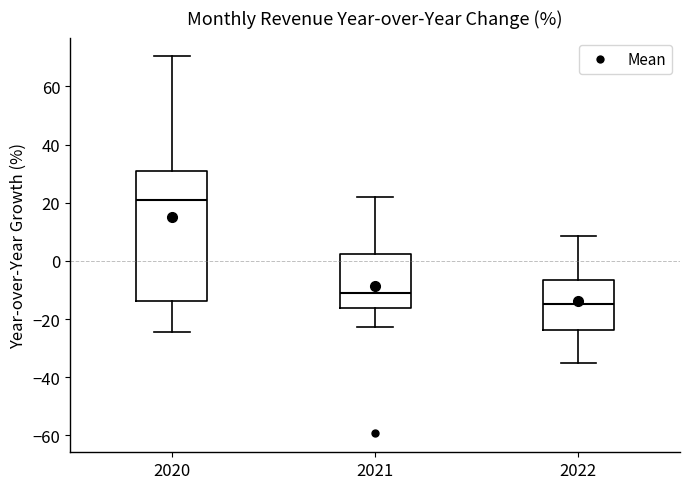

Where does the lower whisker of the box at x = 2022 end on the y-axis? The values are not printed on the chart, so give them approximately, as read against the axis.

-36